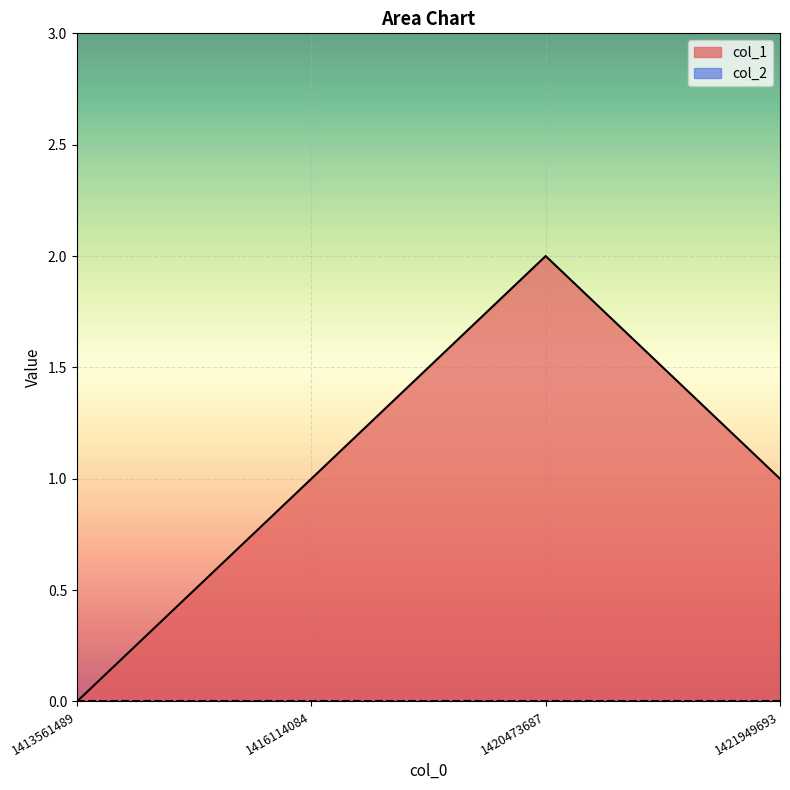

At which label is the value closest to 1?

1416114084